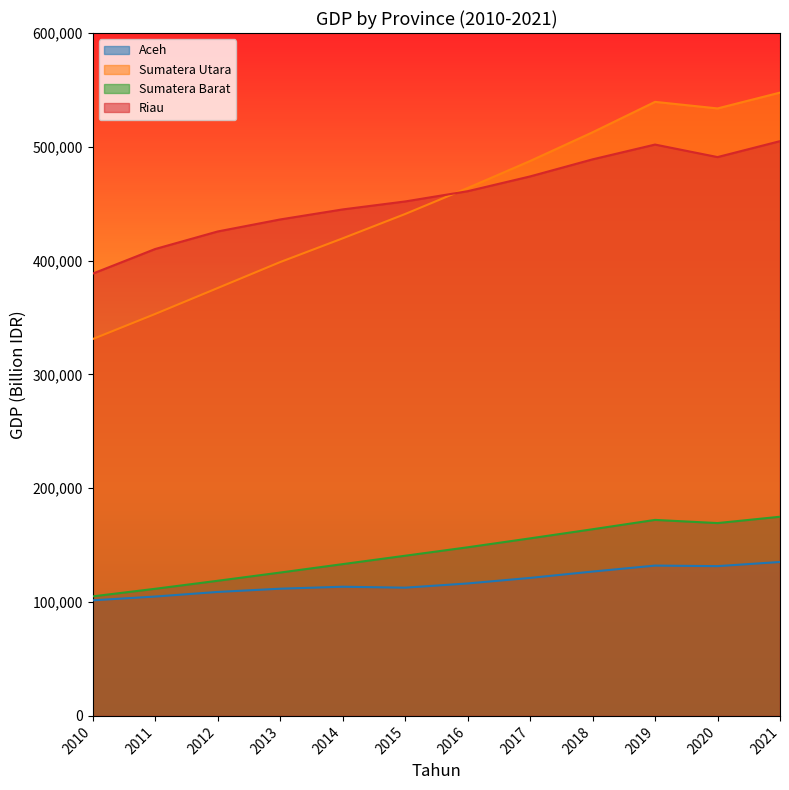

What is the maximum value shown in the chart?

547651.8